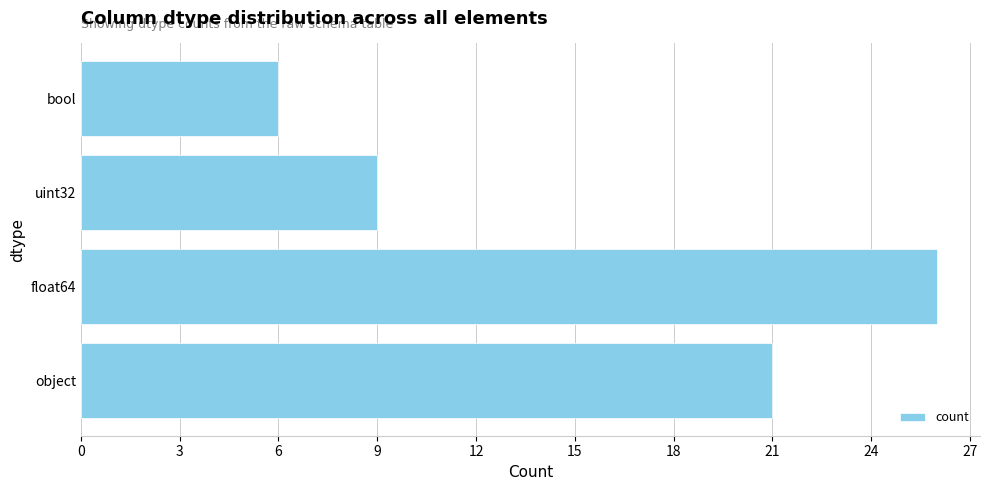

What is the greatest value displayed?

26